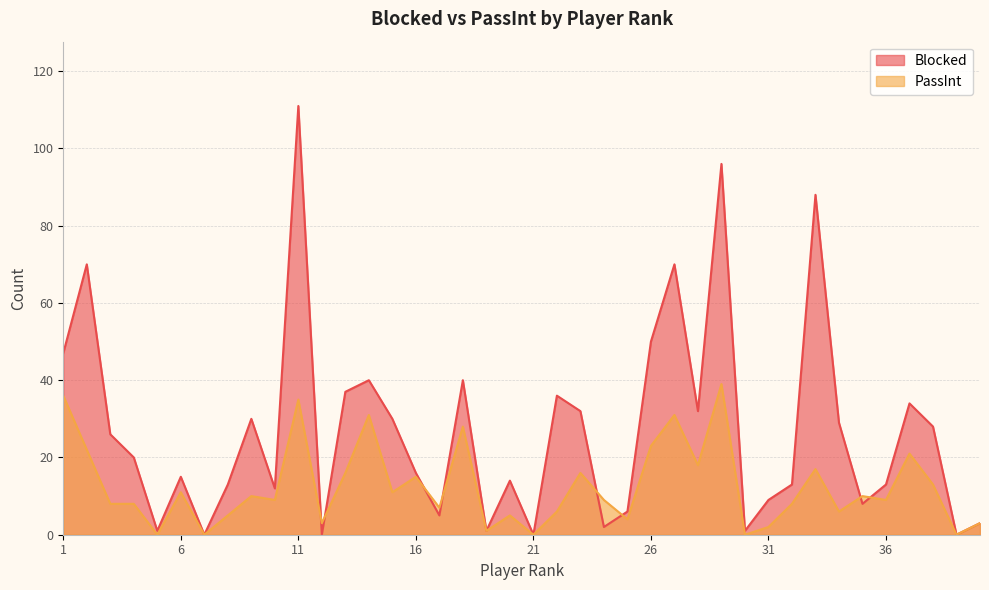

The Blocked series shows 30 at 9. True or false?

True